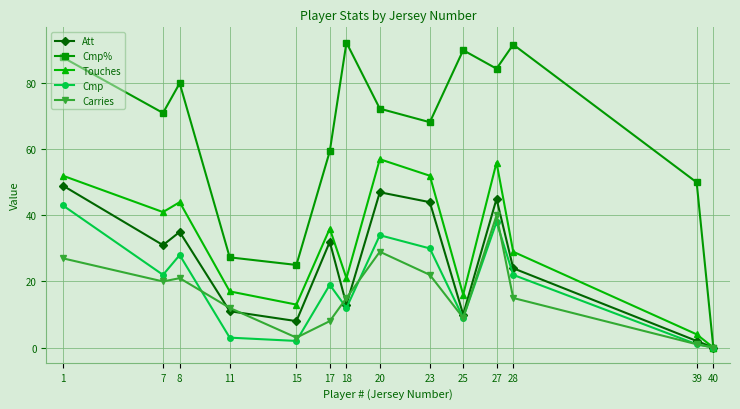

What is the average value of the Cmp series?

18.8